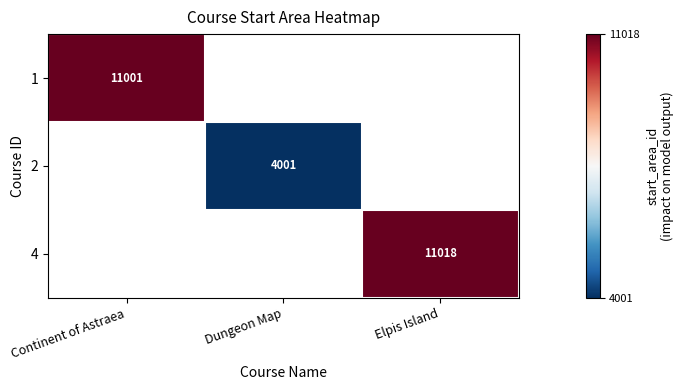

True or false: 2 has a value of 975 at Dungeon Map.

False